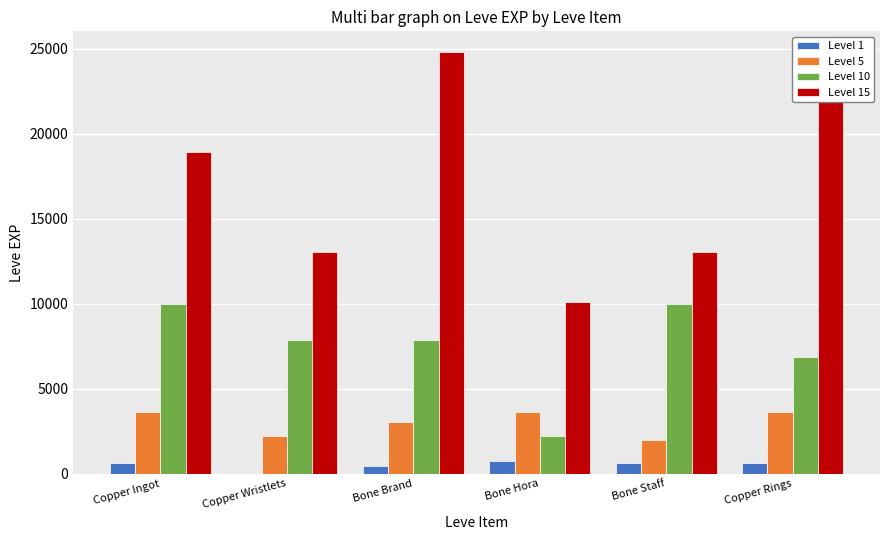

What are all the series names shown in the legend?

Level 1, Level 5, Level 10, Level 15